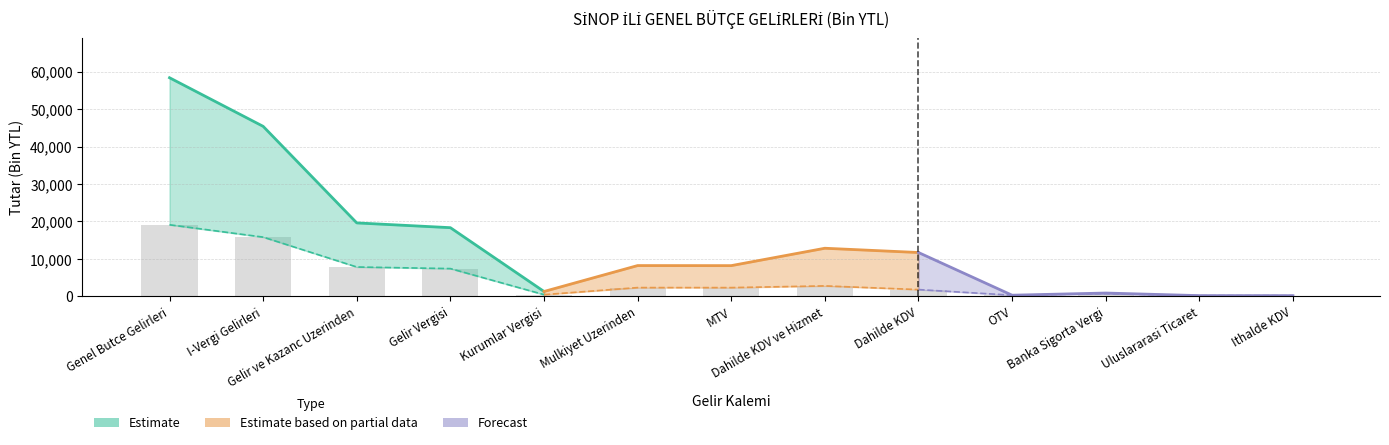

How many bars are there in total?

13